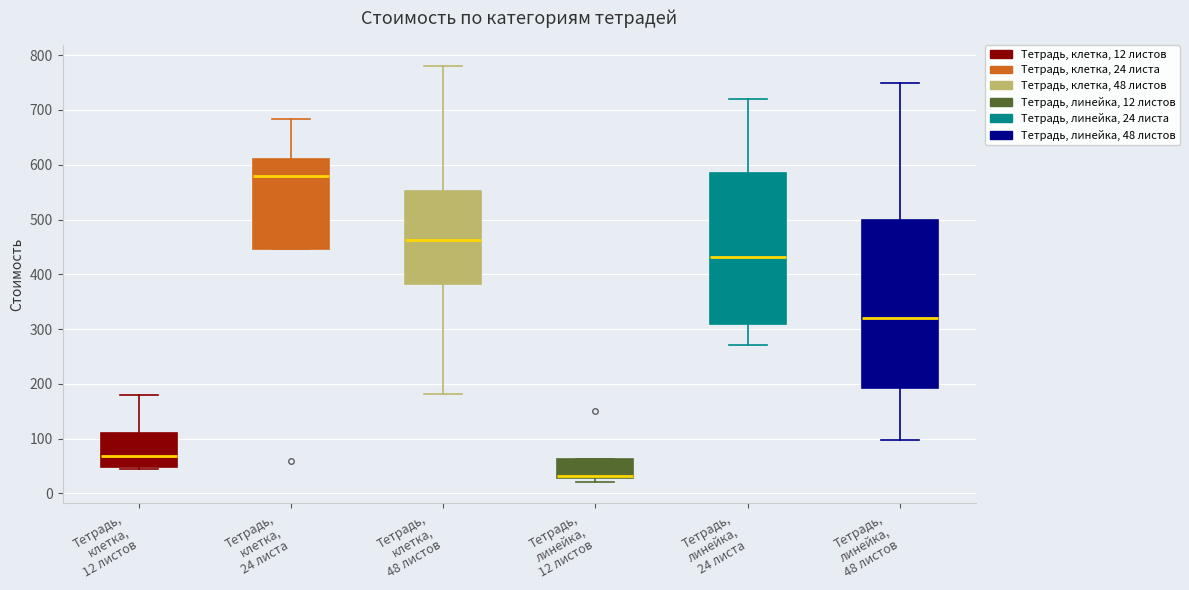

Where does the lower whisker of the box for Тетрадь, линейка, 24 листа end on the y-axis? The values are not printed on the chart, so give them approximately, as read against the axis.

270